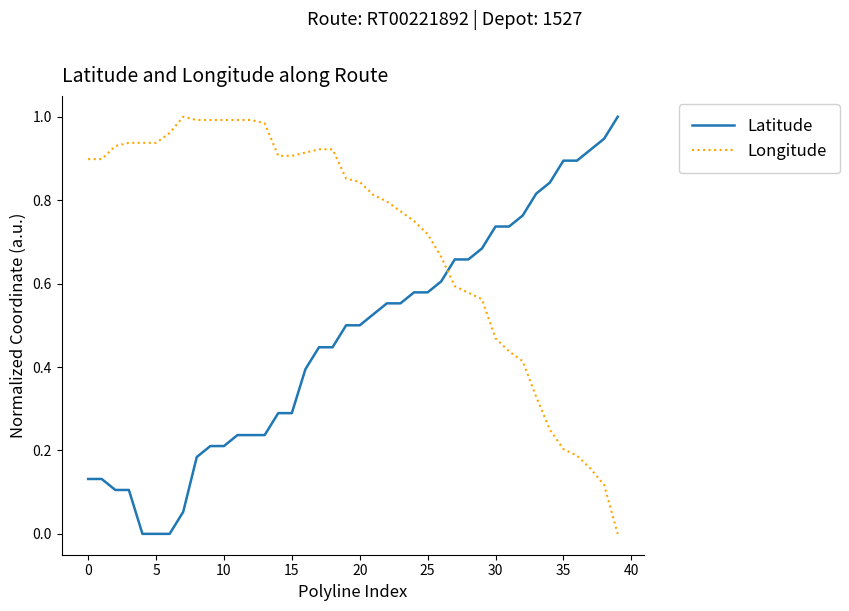

What are all the series names shown in the legend?

Latitude, Longitude